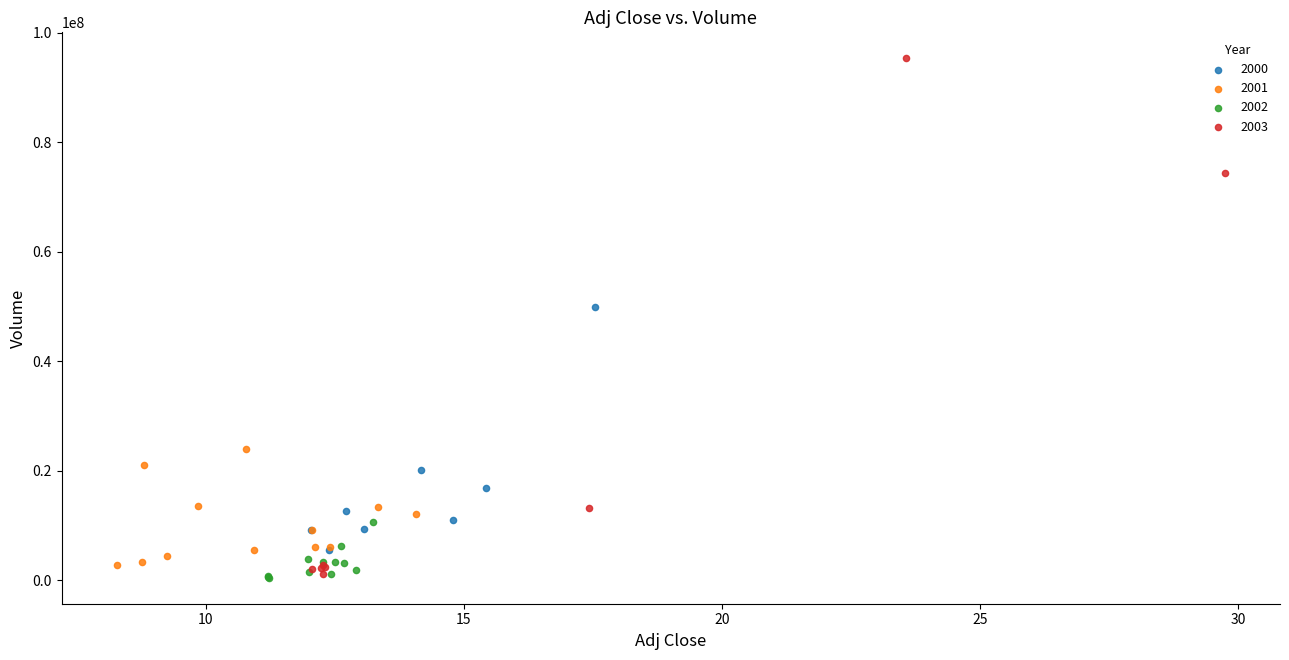

Which series reaches the maximum Y coordinate?

2003